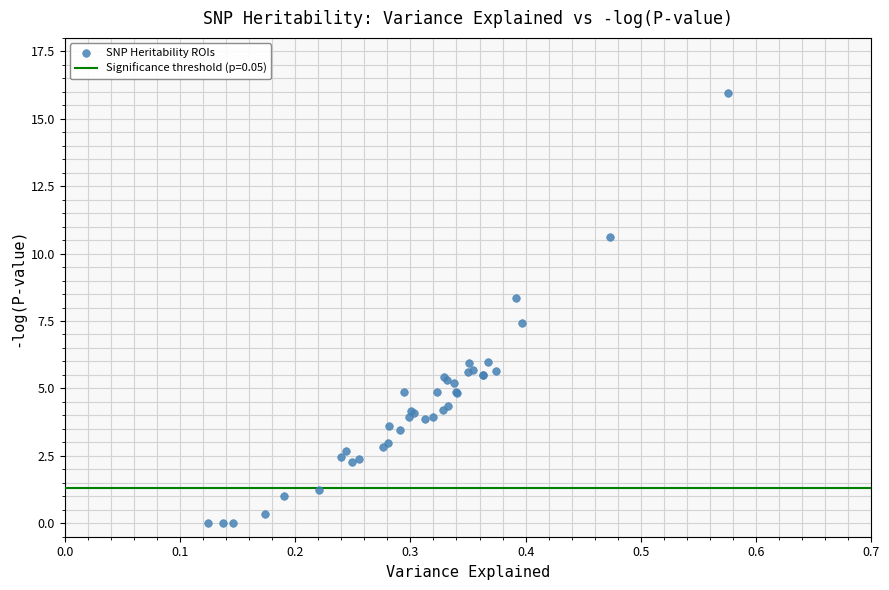

What Y value in the scatter plot is closest to 7?

7.4